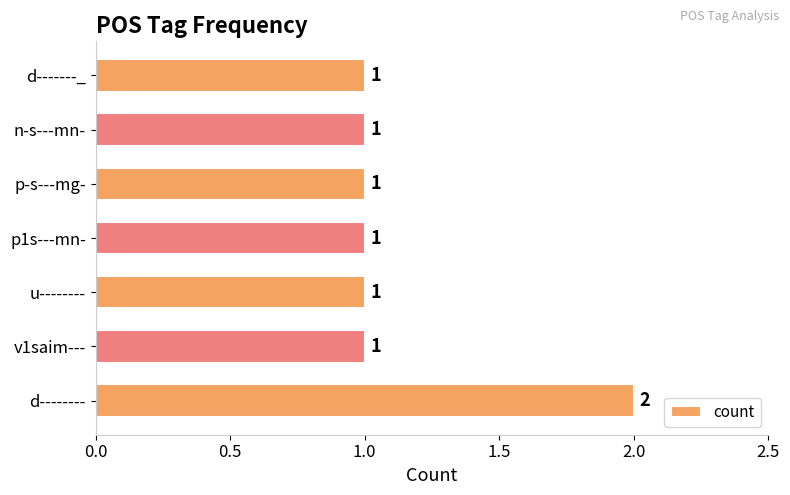

Are the bars horizontal?

Yes